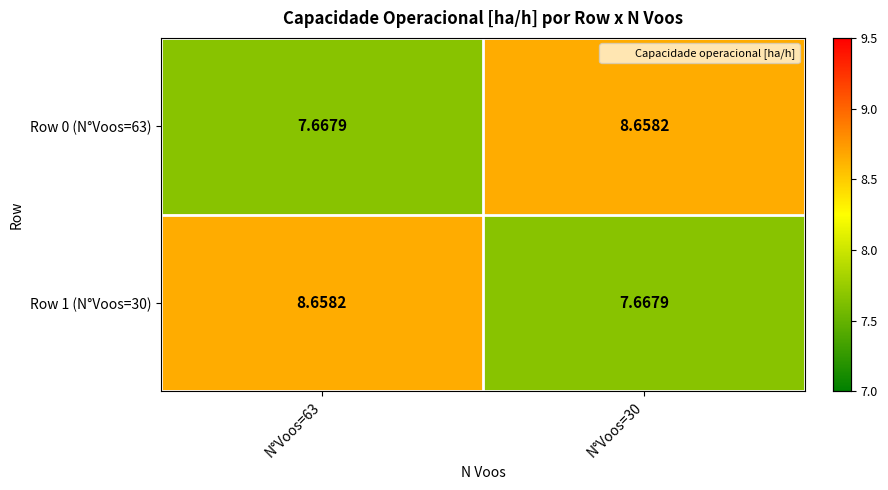

Reading left to right, what are all the values shown in this chart?

Row 0 (N°Voos=63): N°Voos=63=7.7	N°Voos=30=8.7
Row 1 (N°Voos=30): N°Voos=63=8.7	N°Voos=30=7.7